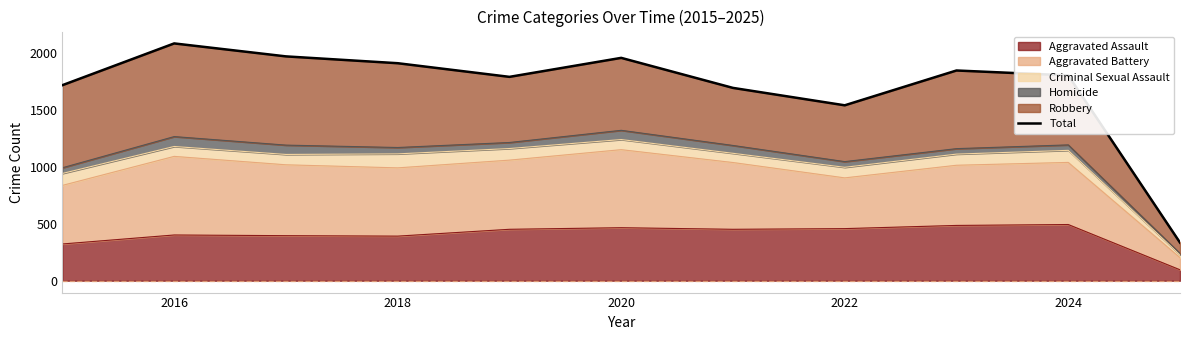

True or false: Aggravated Assault has a value of 466 at 2020.

True